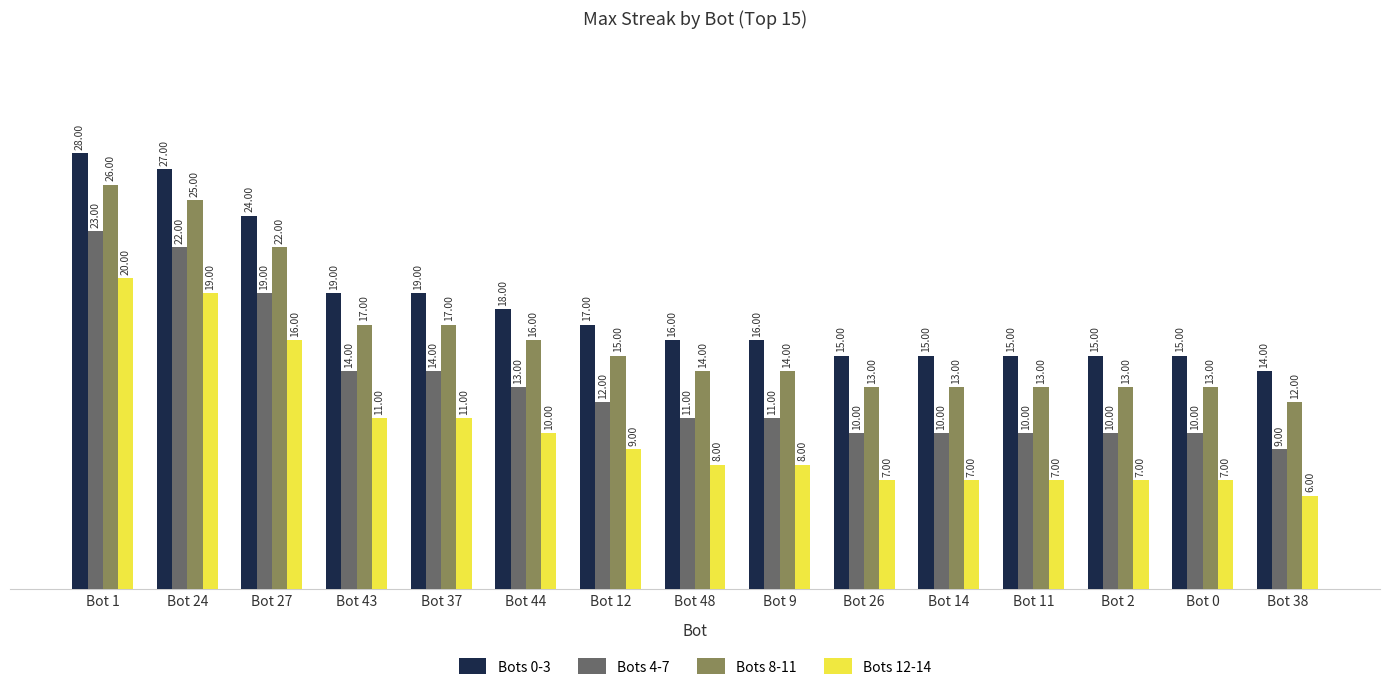

Rank the series by their maximum value, from lowest to highest.

Bots 12-14, Bots 4-7, Bots 8-11, Bots 0-3